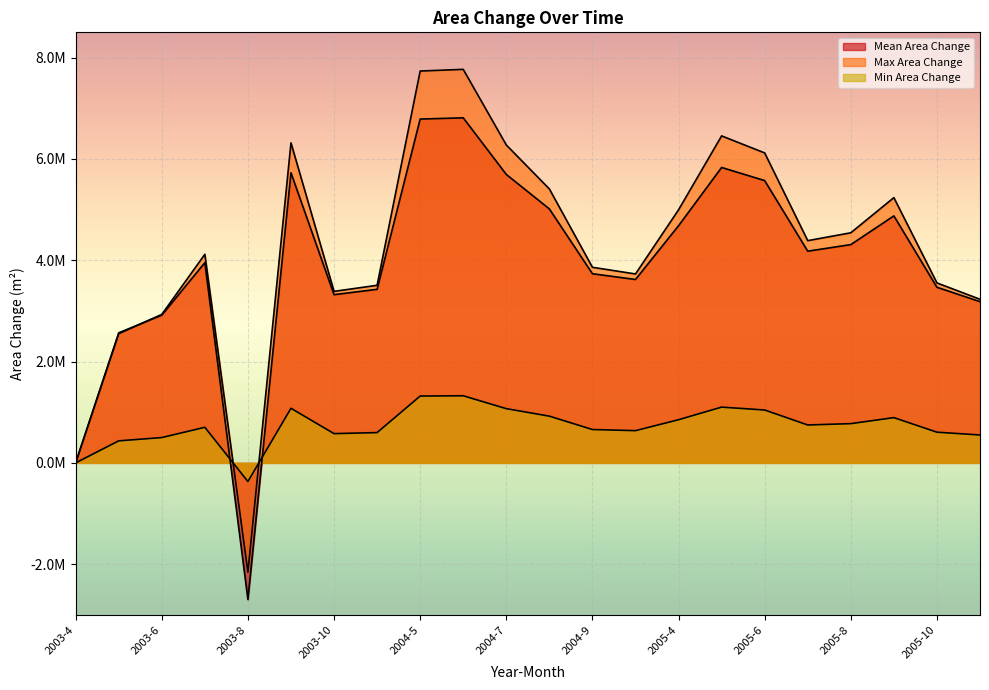

What are all the series names shown in the legend?

Mean Area Change, Max Area Change, Min Area Change